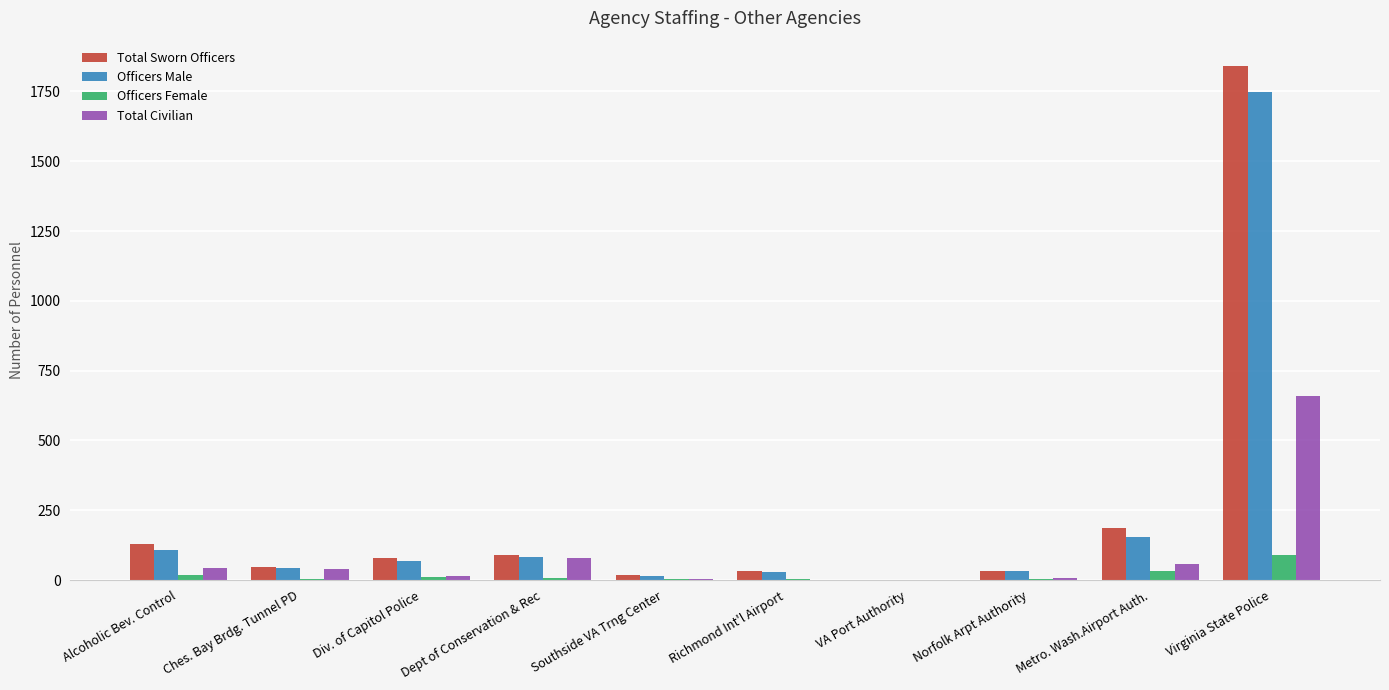

True or false: Total Civilian has a value of -331 at VA Port Authority.

False